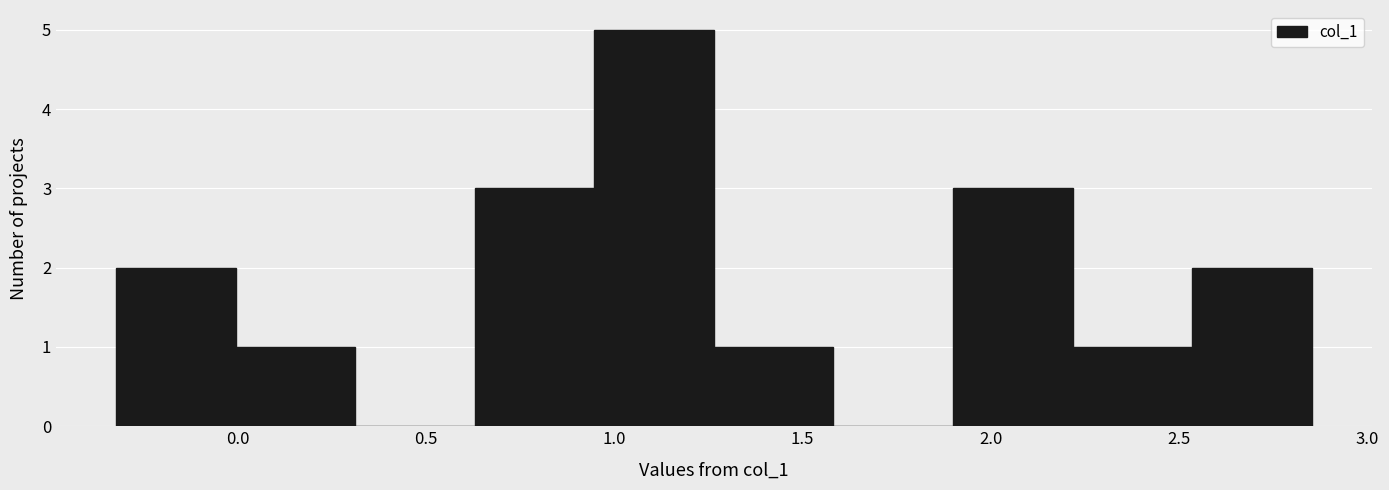

Reading left to right, list every bar in this chart as the range it spans on the x-axis followed by its height. Neither the bar edges nor the heights are printed on the chart, so give them approximately, as read against the axes.

-0.30 to 0.00: 2
0.00 to 0.30: 1
0.30 to 0.65: 0
0.65 to 0.95: 3
0.95 to 1.25: 5
1.25 to 1.60: 1
1.60 to 1.90: 0
1.90 to 2.20: 3
2.20 to 2.55: 1
2.55 to 2.85: 2